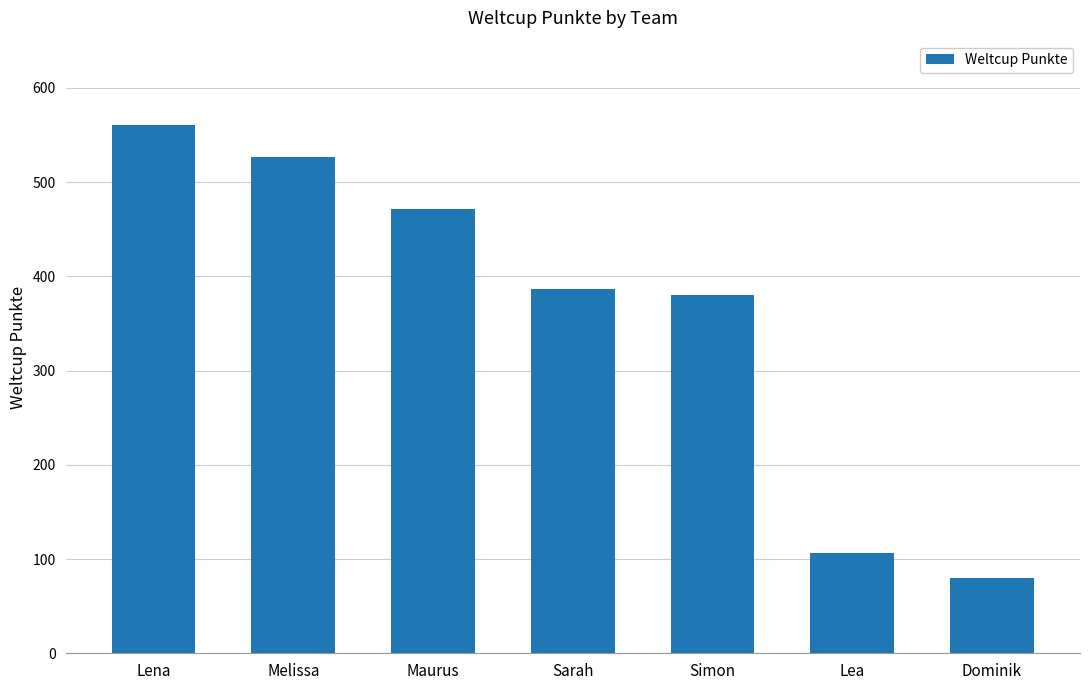

The chart shows a value of 122 at Simon. True or false?

False